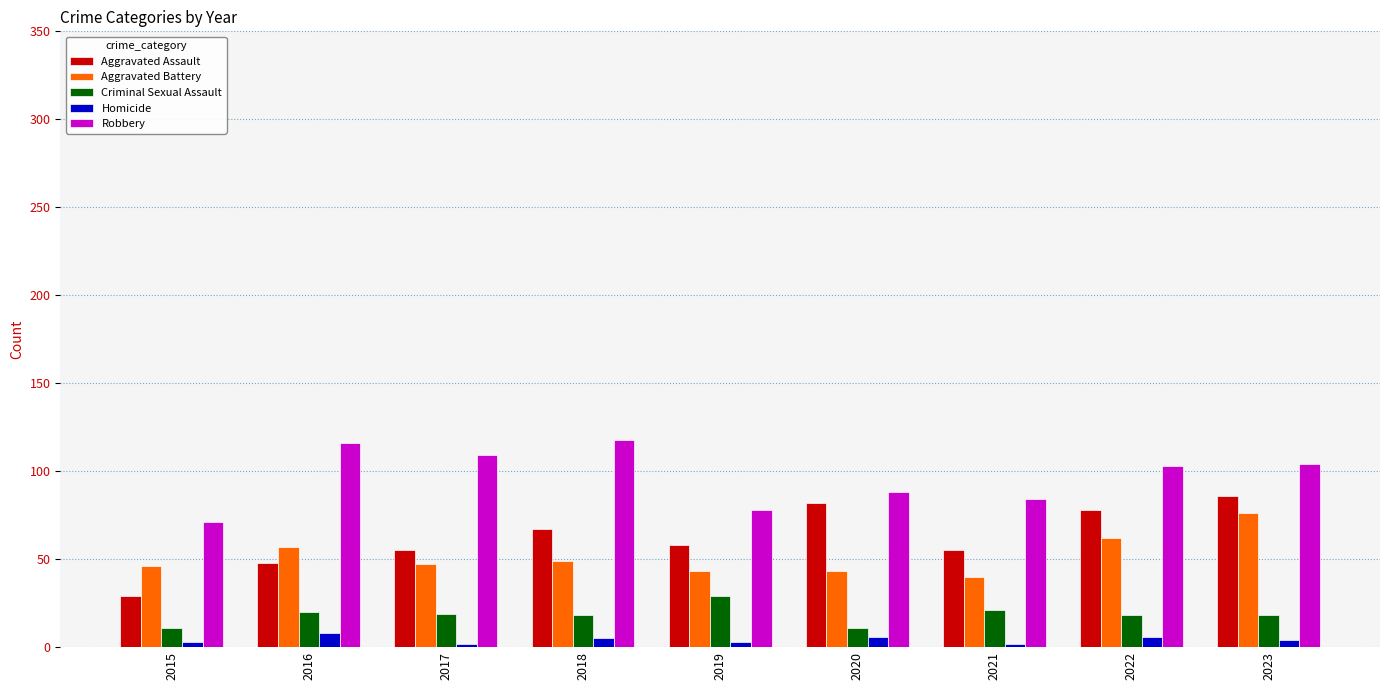

What is the maximum value shown in the chart?

118